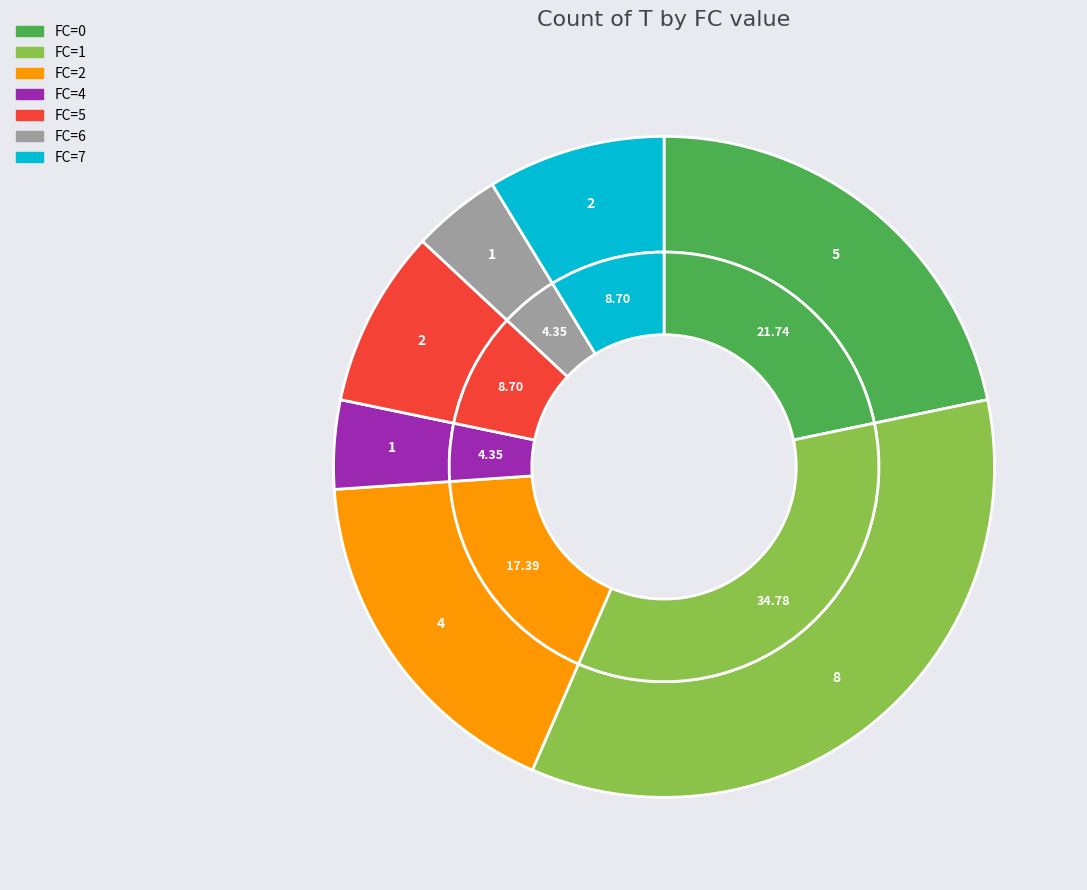

What is the change in value from 4 to 7?

+1